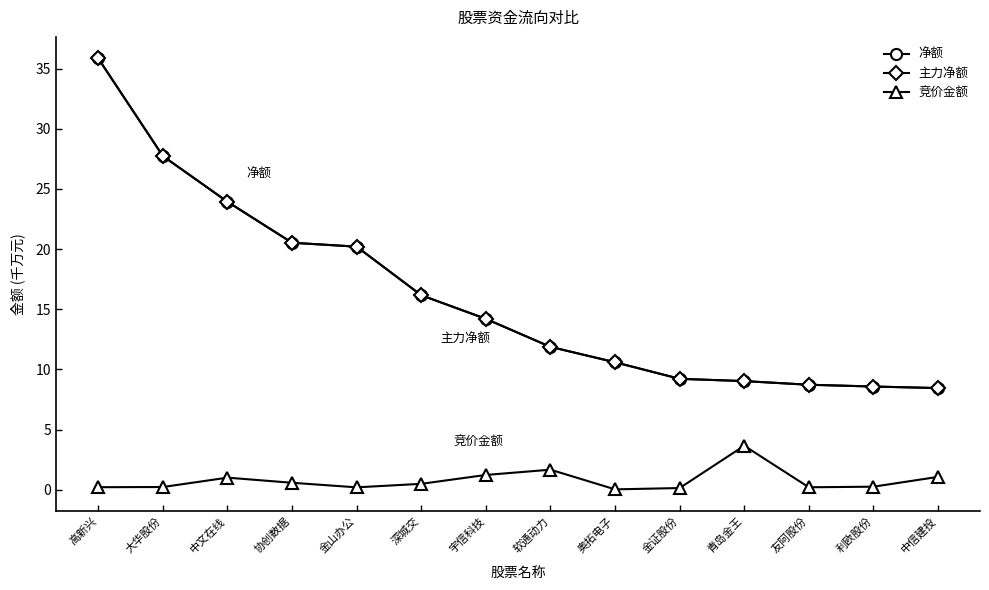

Is this an area chart (filled region under the line)?

No